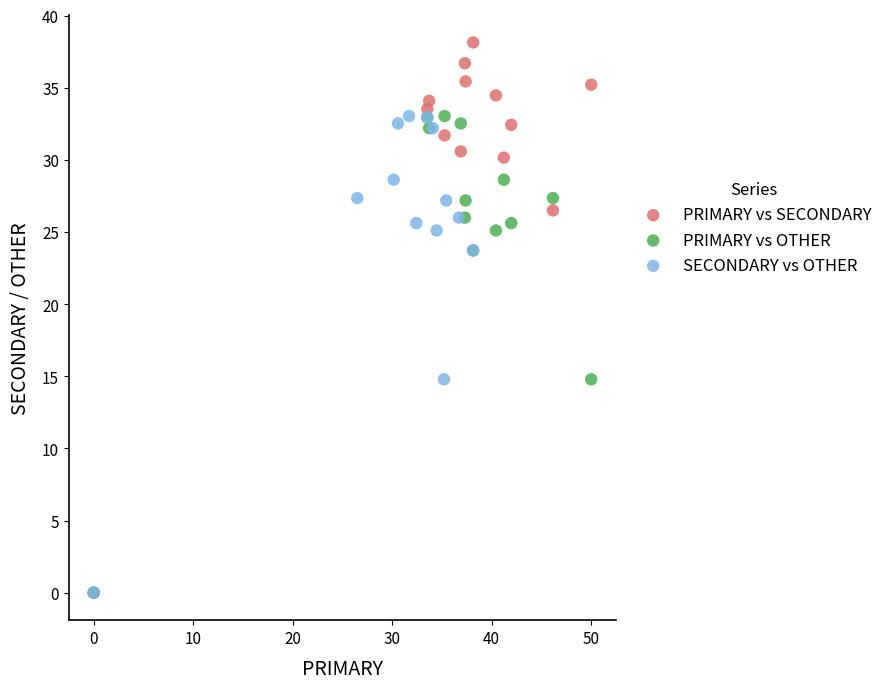

Which series has the largest Y range (max minus min)?

PRIMARY vs SECONDARY